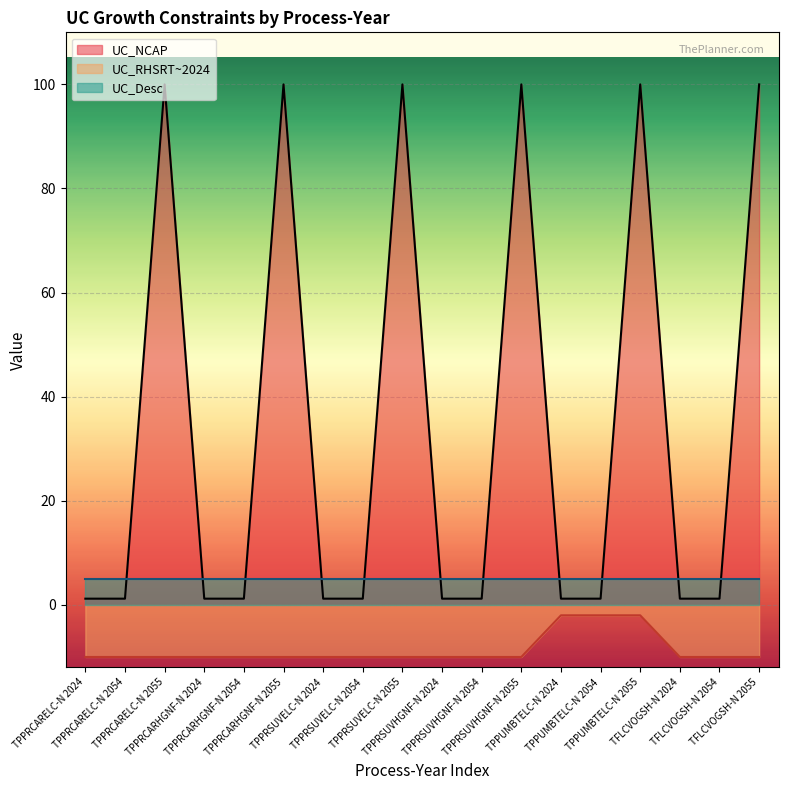

Rank the categories by UC_NCAP value from lowest to highest.

TPPRCARELC-N 2024, TPPRCARELC-N 2054, TPPRCARHGNF-N 2024, TPPRCARHGNF-N 2054, TPPRSUVELC-N 2024, TPPRSUVELC-N 2054, TPPRSUVHGNF-N 2024, TPPRSUVHGNF-N 2054, TPPUMBTELC-N 2024, TPPUMBTELC-N 2054, TFLCVOGSH-N 2024, TFLCVOGSH-N 2054, TPPRCARELC-N 2055, TPPRCARHGNF-N 2055, TPPRSUVELC-N 2055, TPPRSUVHGNF-N 2055, TPPUMBTELC-N 2055, TFLCVOGSH-N 2055